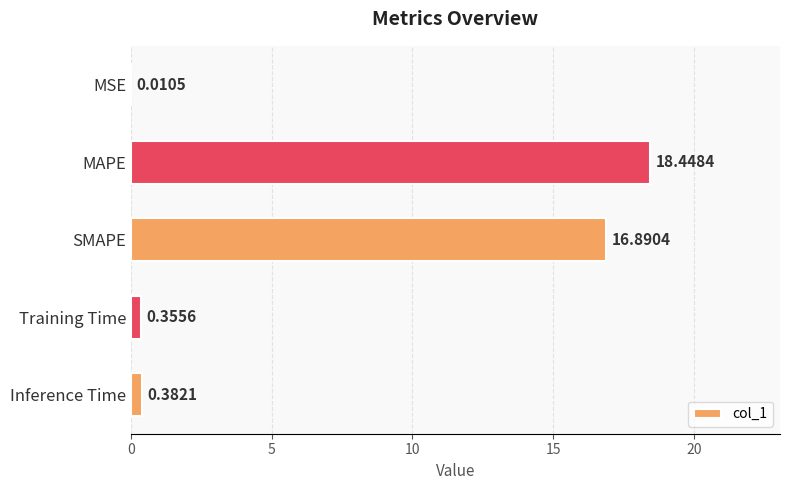

Between Inference Time and MSE, which is larger?

Inference Time